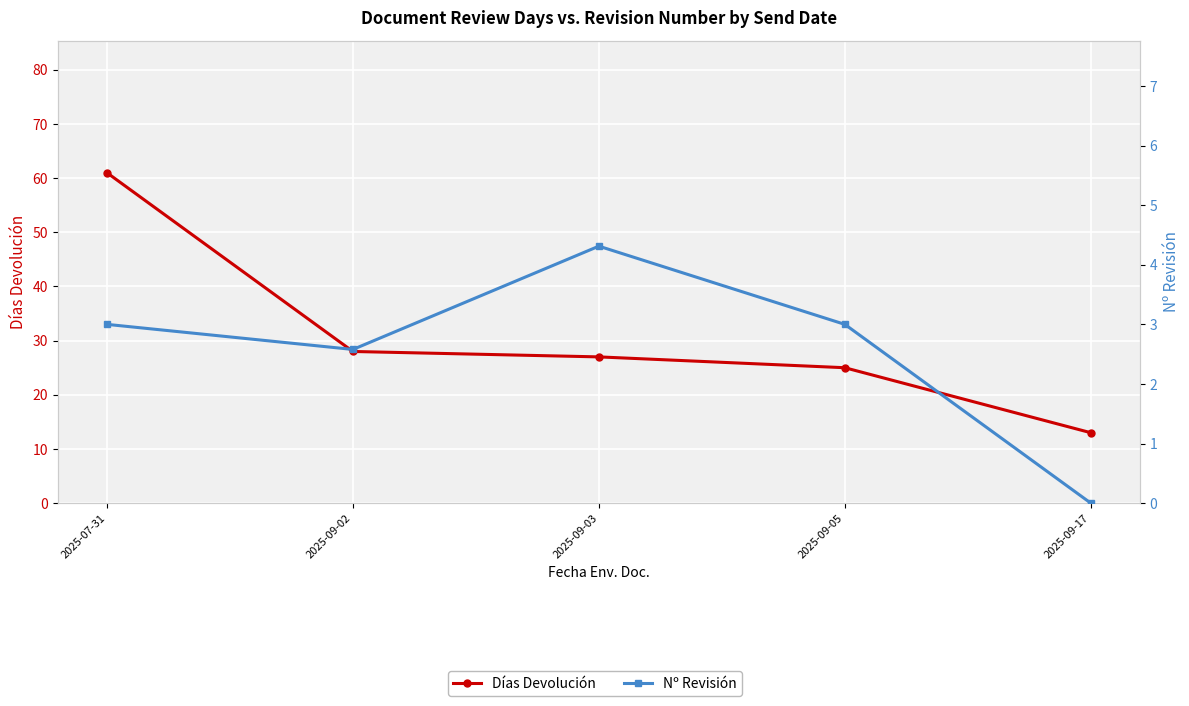

What is the total value across all series at 2025-09-02?

30.6